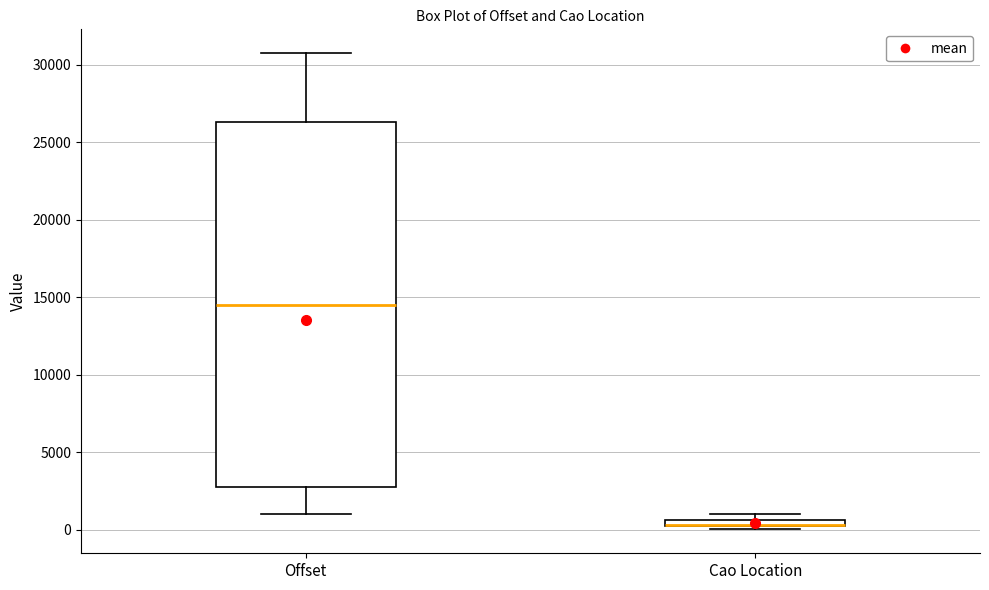

Where is the upper edge of the box for Cao Location on the y-axis? The values are not printed on the chart, so give them approximately, as read against the axis.

500